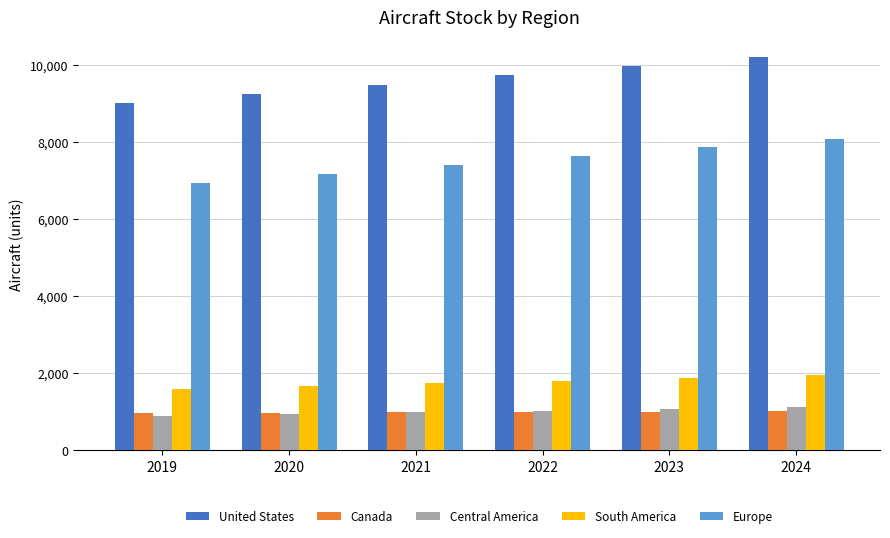

What is the difference between the maximum and minimum values in the Europe series?

1144.5